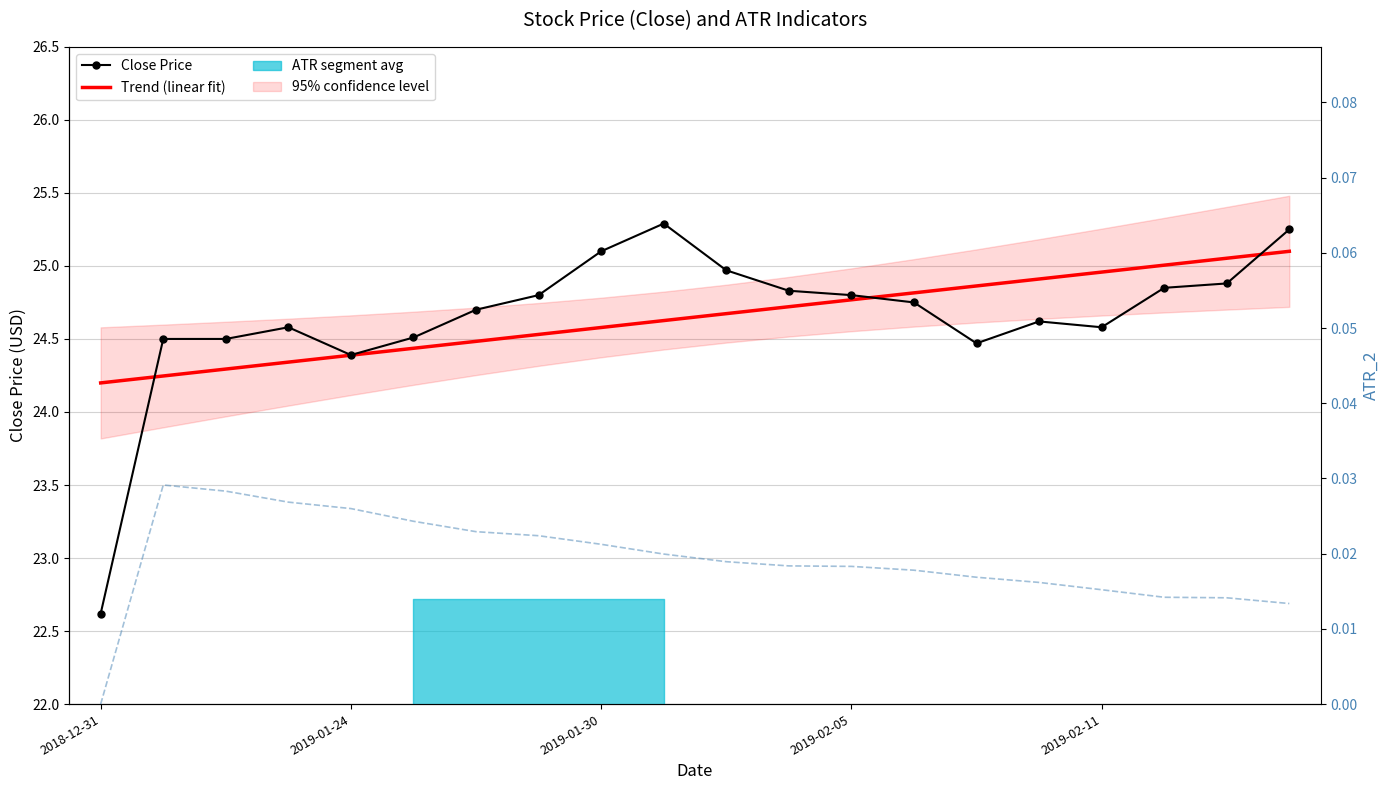

What is the total value across all series at 2019-01-24?

48.8